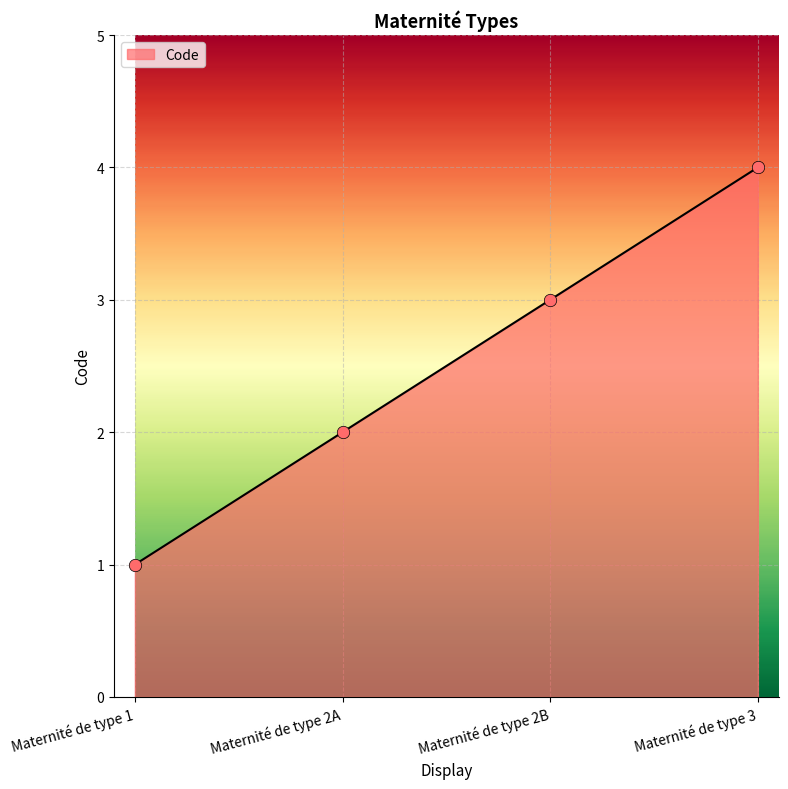

What is the ratio of the value at Maternité de type 2B to the value at Maternité de type 2A?

1.5